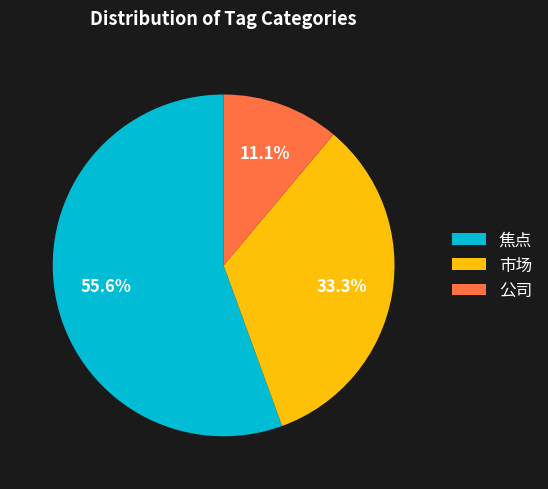

Rank the categories by value from lowest to highest.

公司, 市场, 焦点